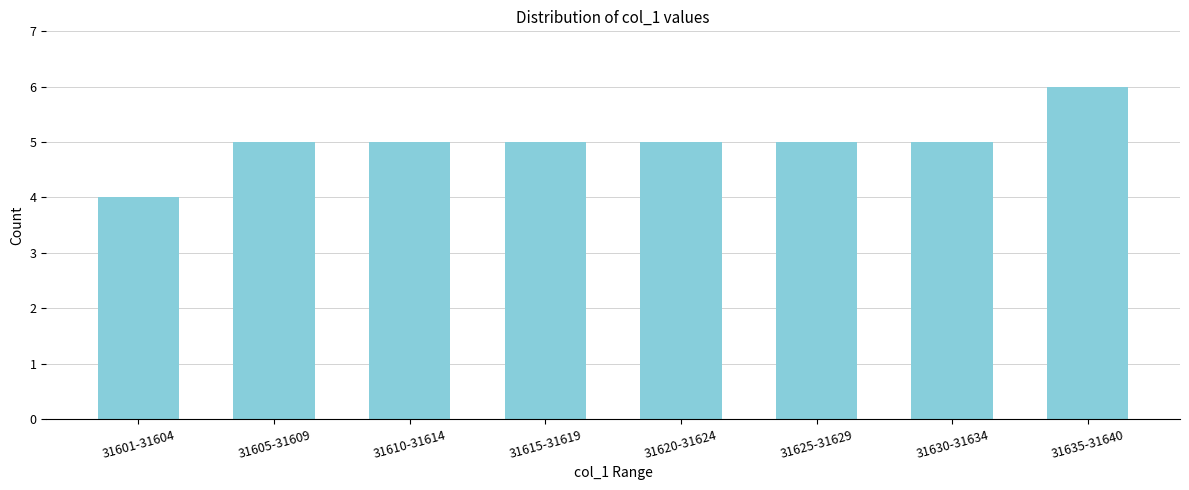

Reading left to right, extract all data points from this chart.

31601-31604=4	31605-31609=5	31610-31614=5	31615-31619=5	31620-31624=5	31625-31629=5	31630-31634=5	31635-31640=6